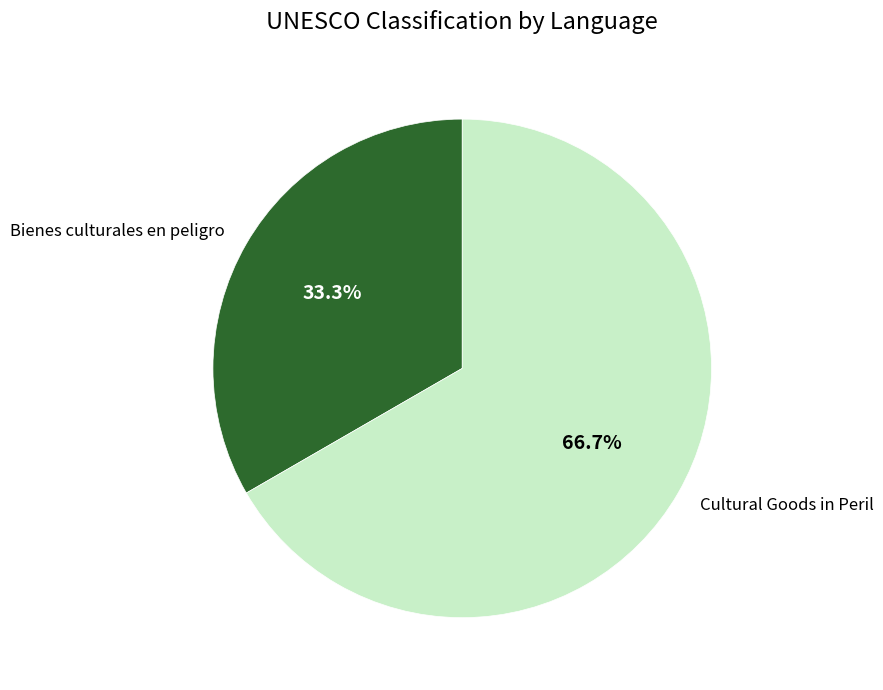

The Cultural Goods in Peril slice represents 67% of the pie. True or false?

True